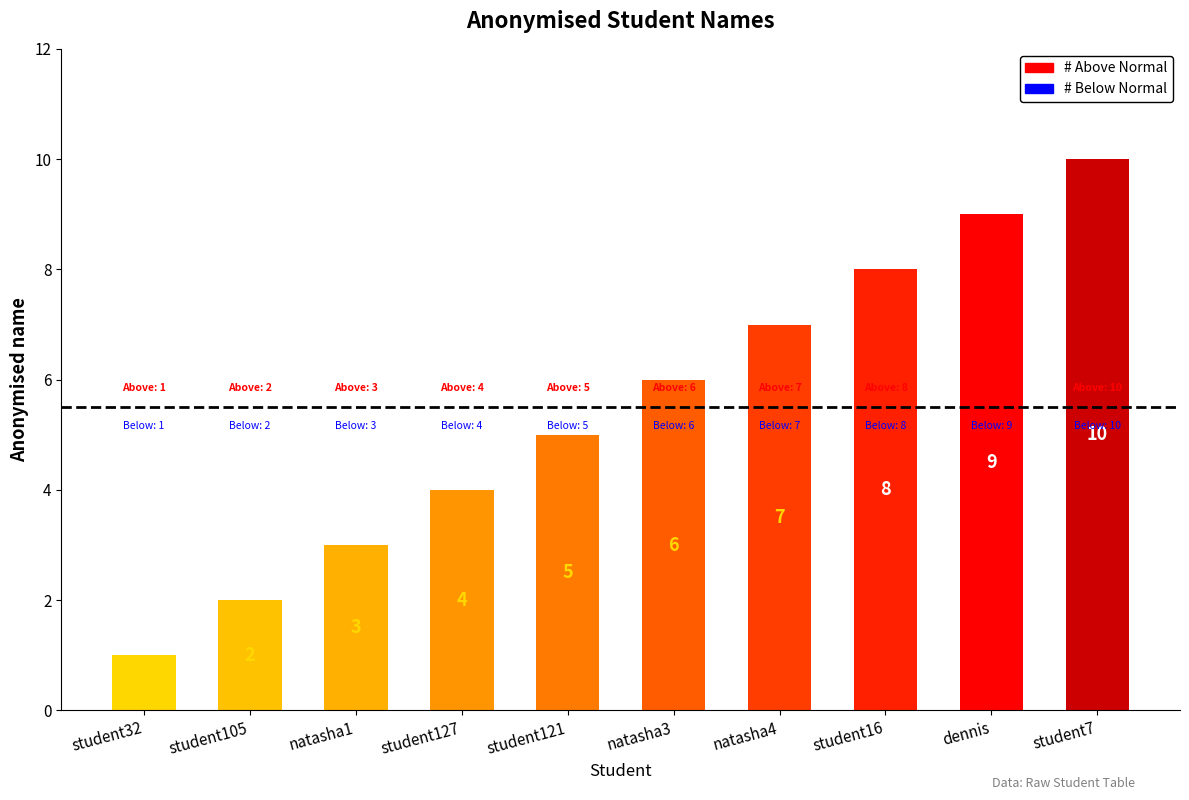

Reading left to right, list all the values displayed in this chart.

1	2	3	4	5	6	7	8	9	10